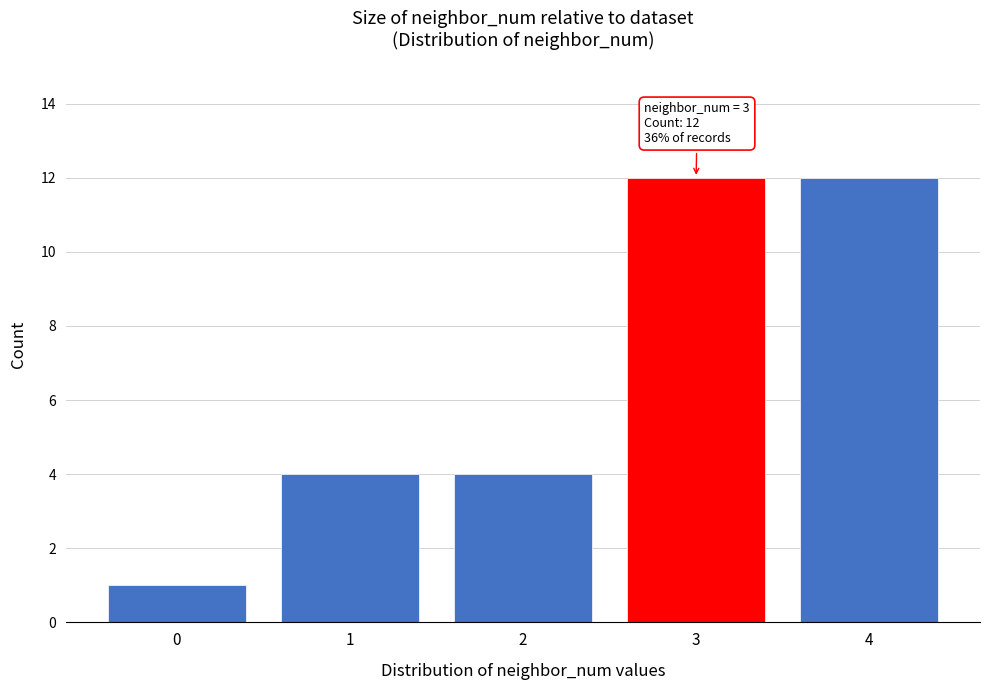

Reading right to left, list all the values displayed in this chart.

4=12	3=12	2=4	1=4	0=1